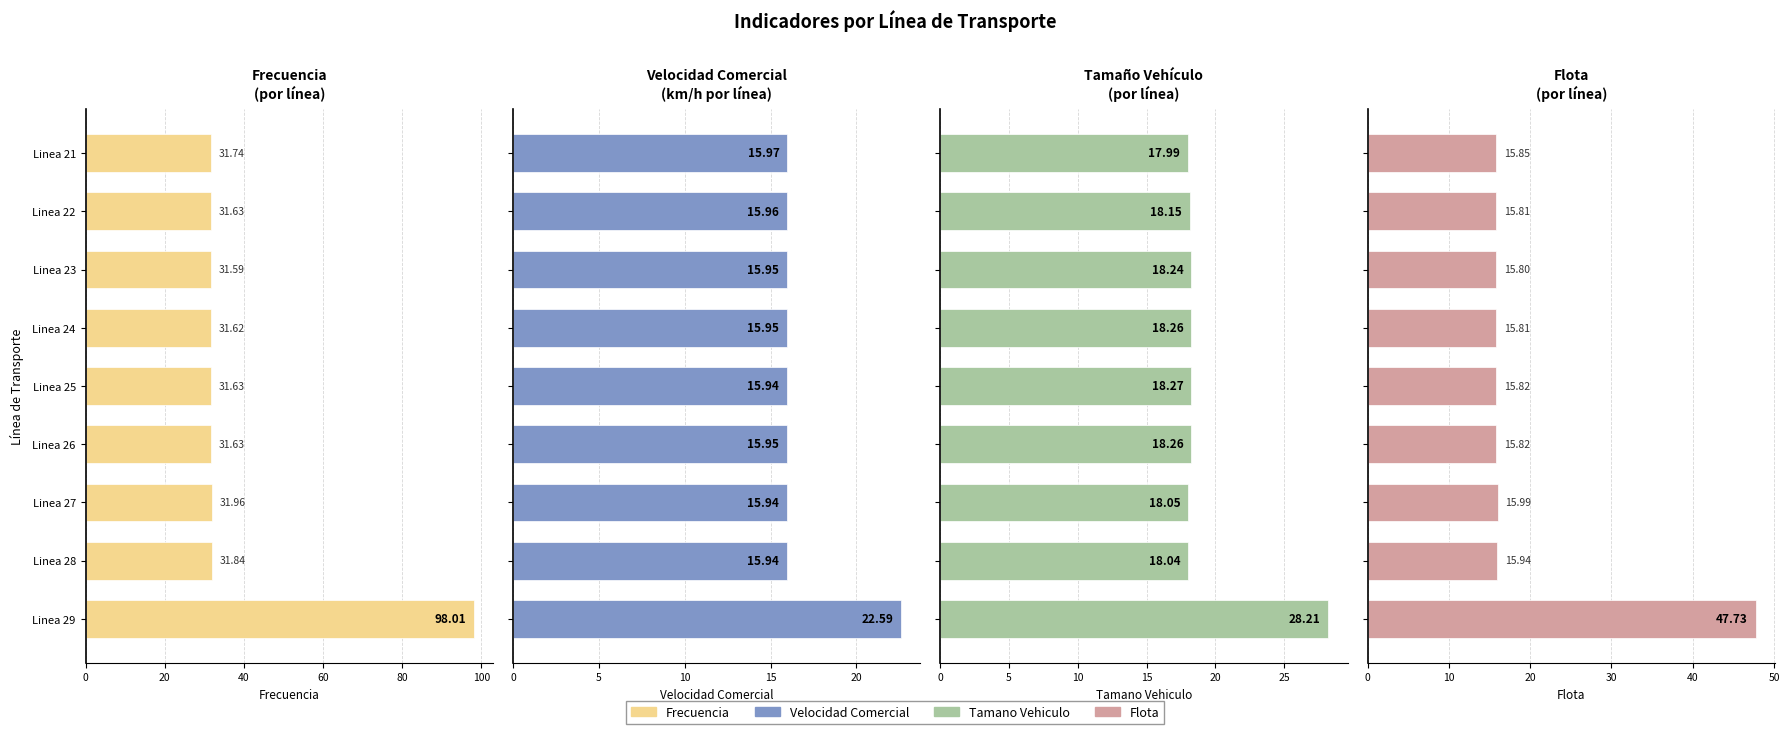

Does the chart contain any negative values?

No